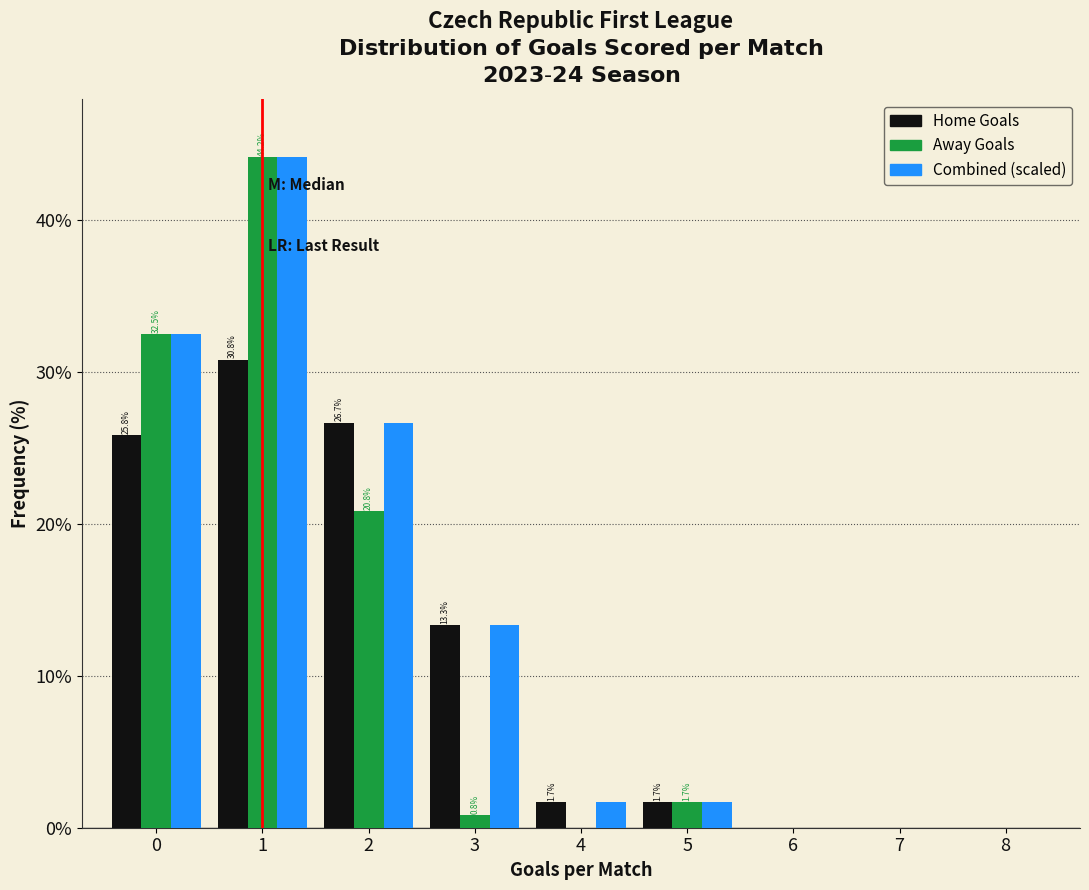

In the Combined (scaled) series, which range on the x-axis has the tallest bar?

0.5 to 1.5